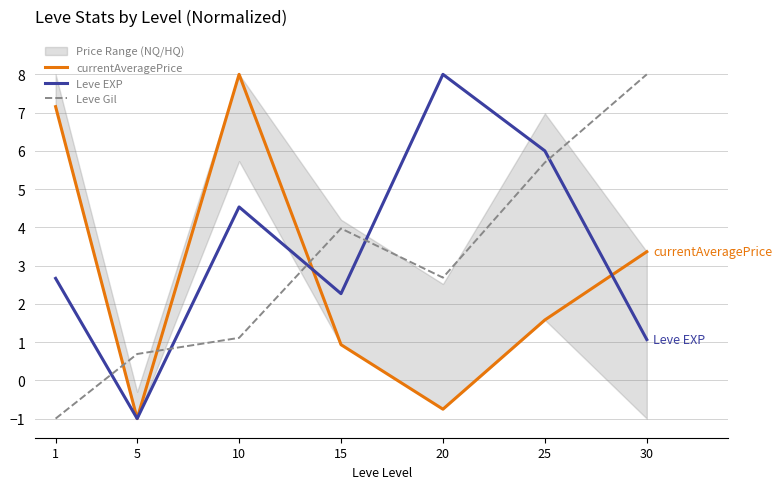

Does the chart have visible grid lines?

Yes